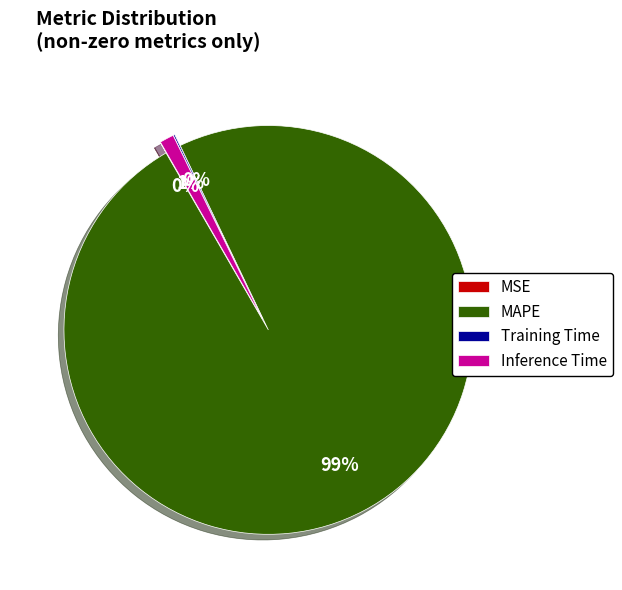

To the nearest percent, what is the difference between the largest and smallest slice percentages?

99%